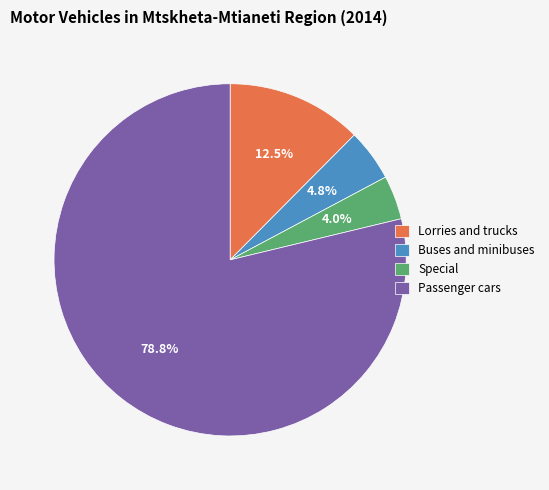

How many slices are in this pie chart?

4